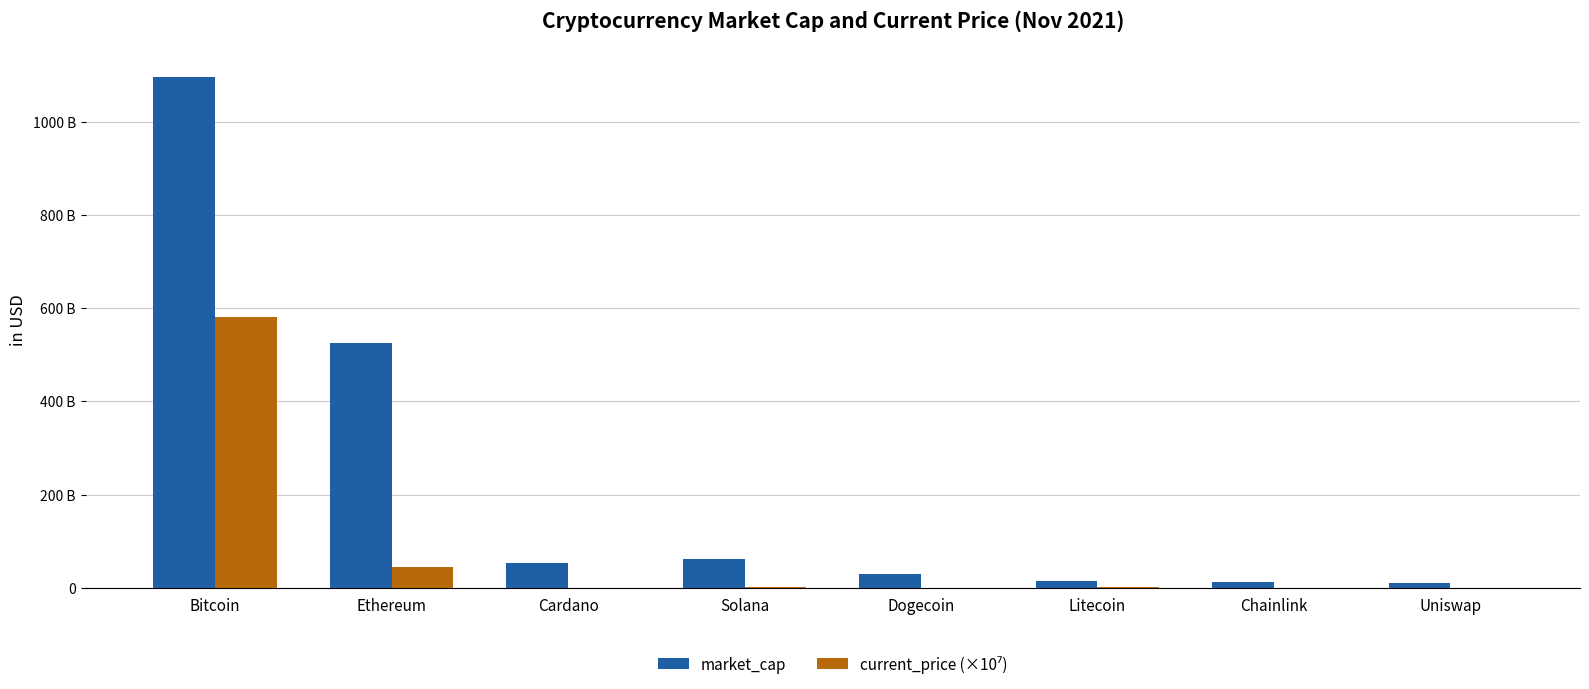

Does the chart contain stacked bars?

No